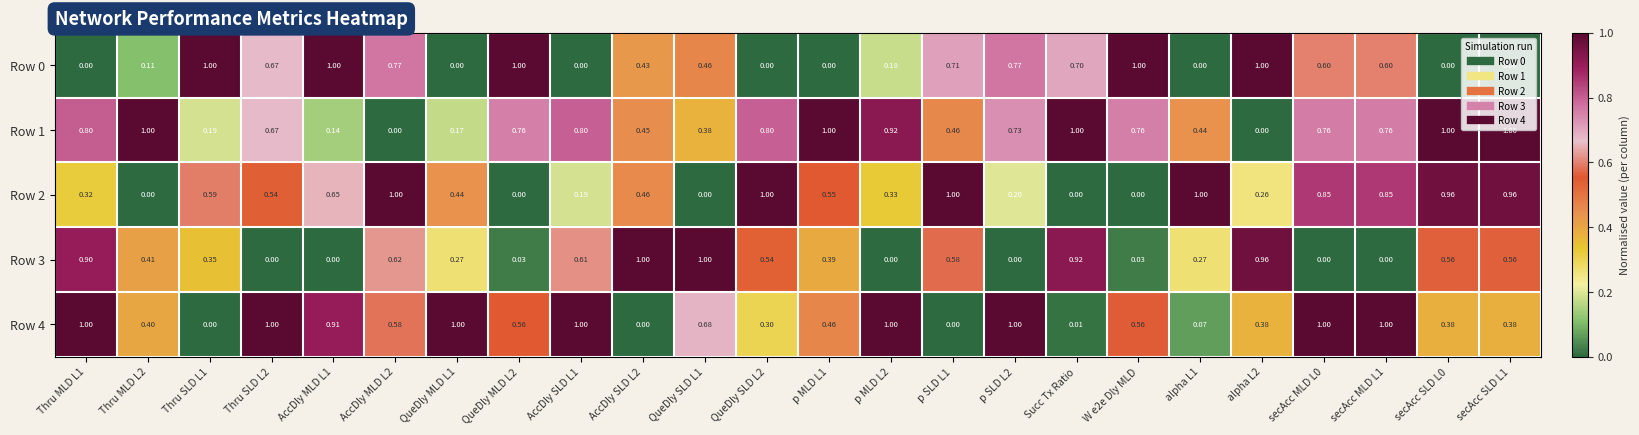

Is the value of Row 4 at Thru MLD L1 greater than the value of Row 1 at QueDly SLD L2?

Yes